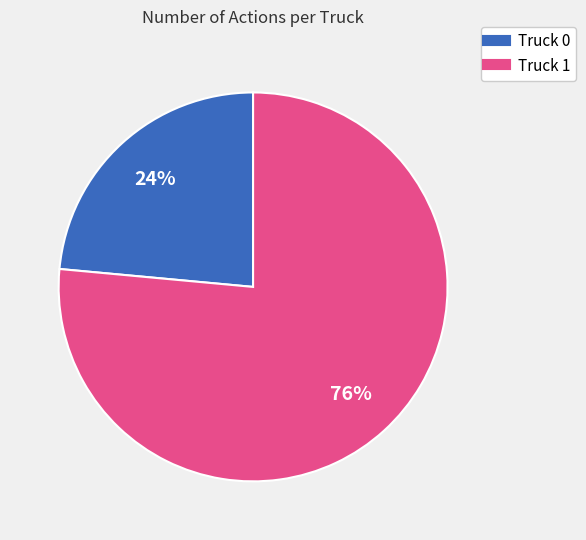

Is it true that Truck 1 is 76% of the pie?

True